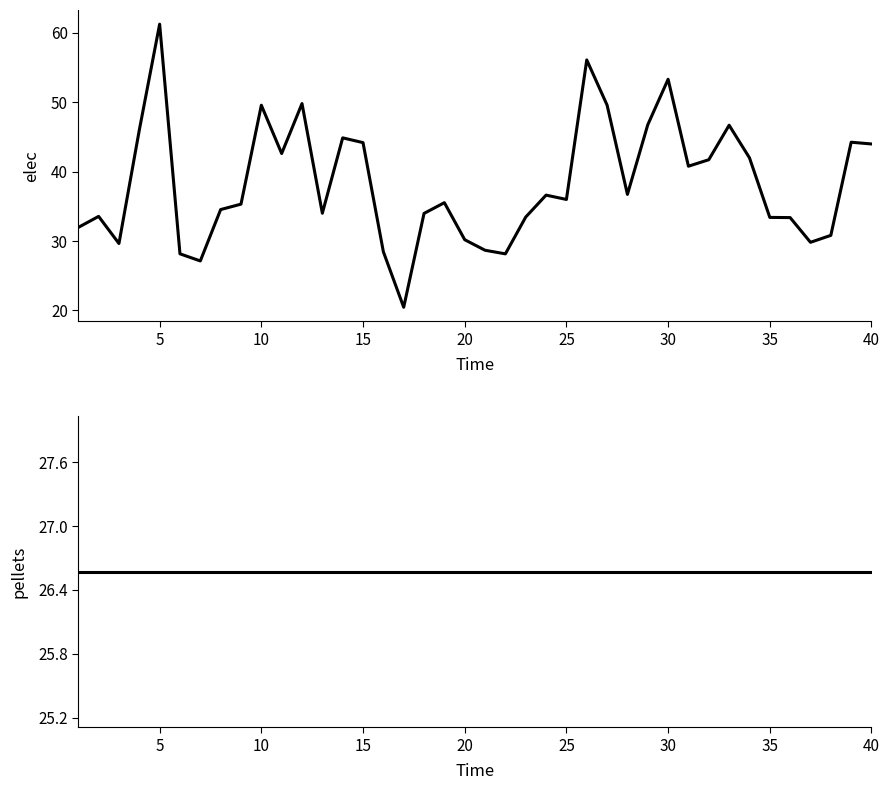

The value of elec at 35 is 10.4. True or false?

False